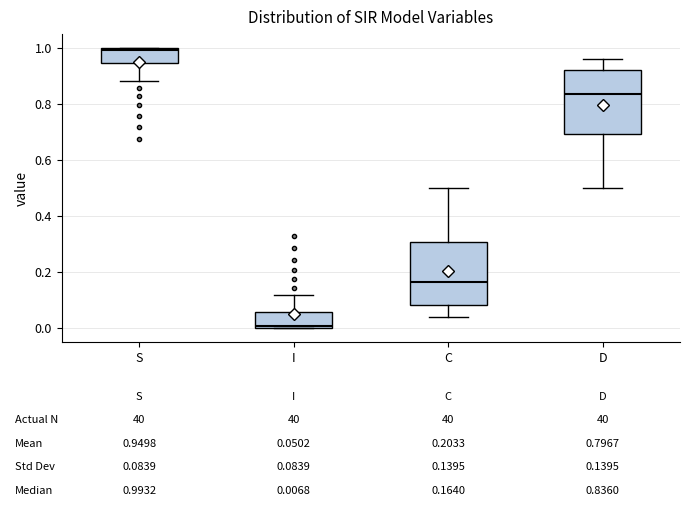

Which box's median line is the highest?

S